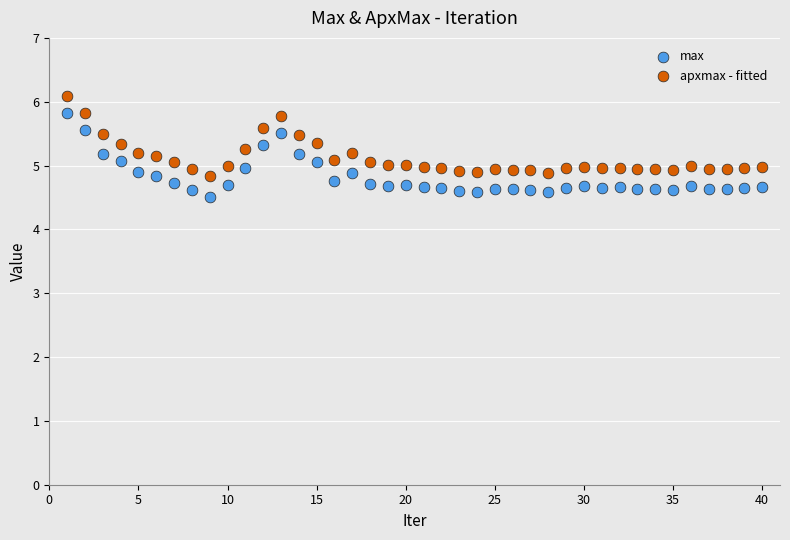

Which series reaches the minimum Y coordinate?

max